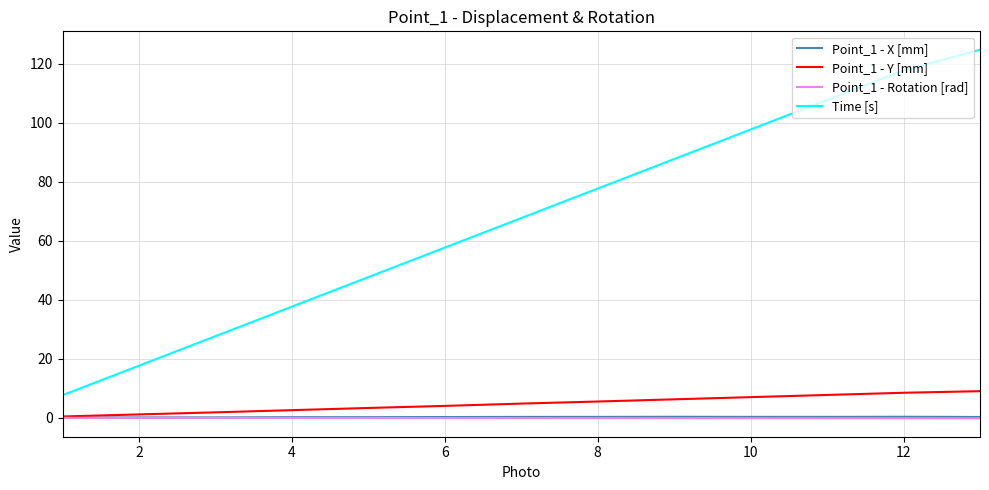

What is the greatest value displayed?

124.7